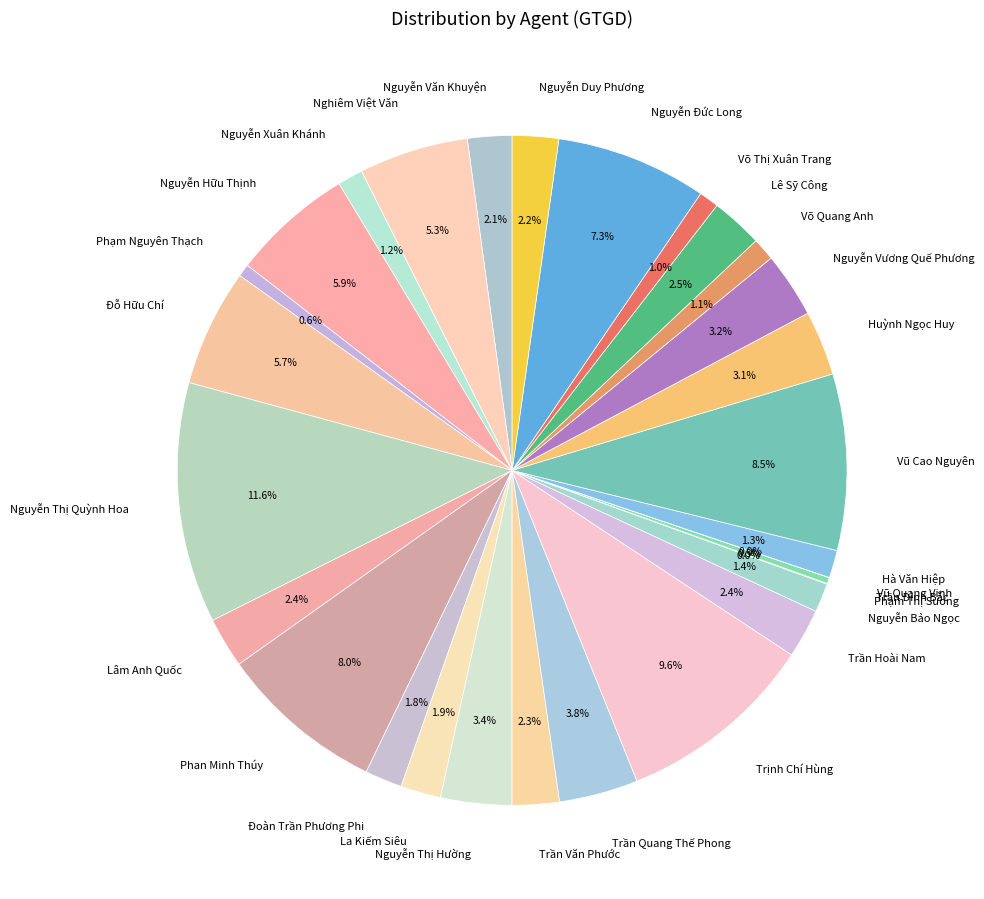

What is the ratio of the value at Trần Văn Phước to the value at Nguyễn Vương Quế Phương?

0.7